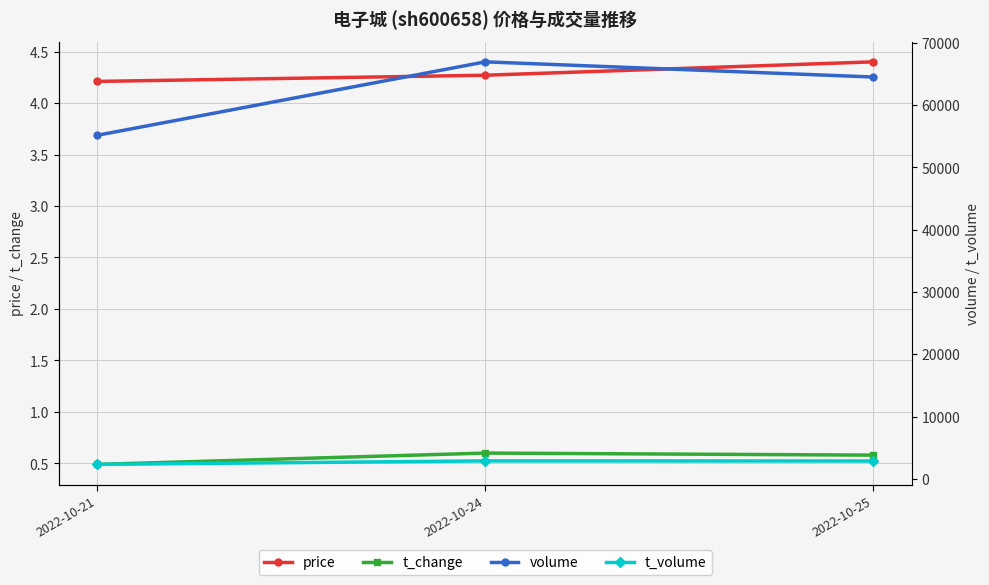

The t_change series shows 0.5 at 2022-10-21. True or false?

True